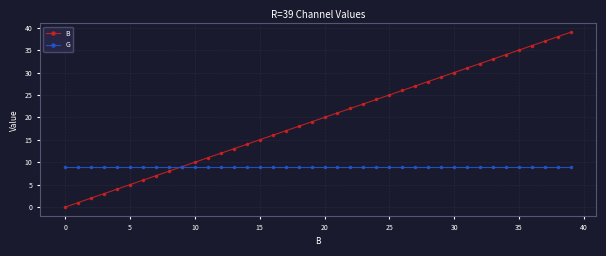

Which series has the widest spread of values?

B